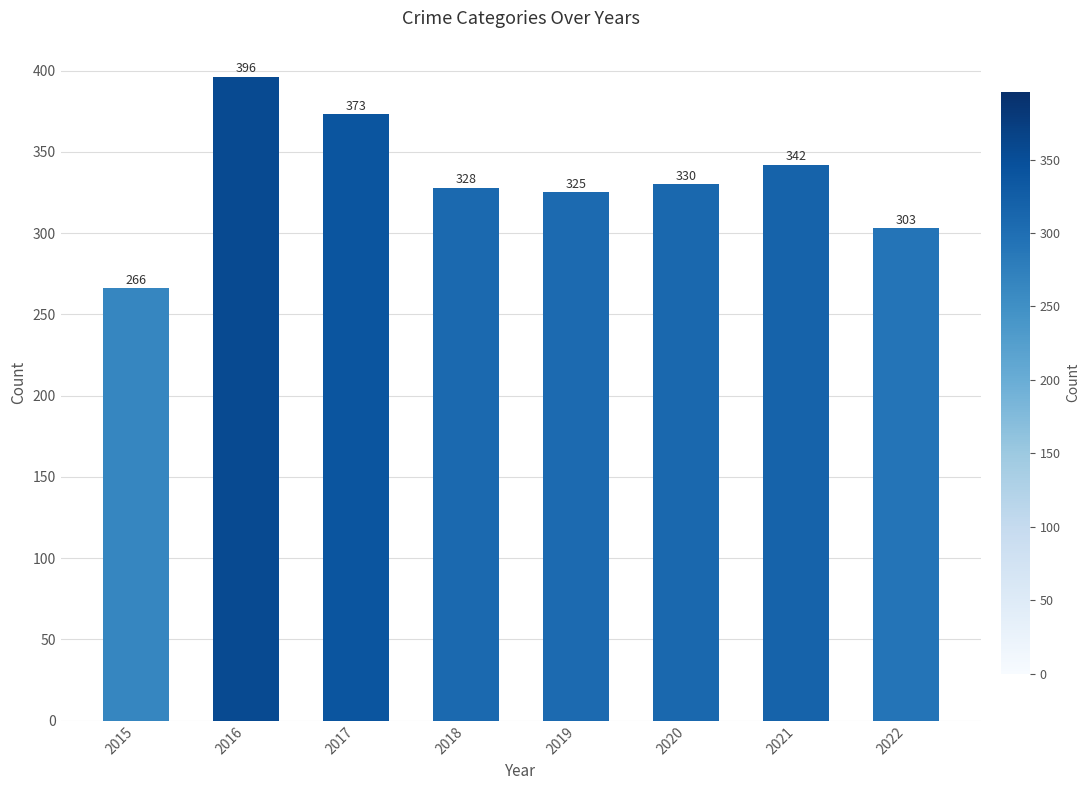

How many values are below 330?

4